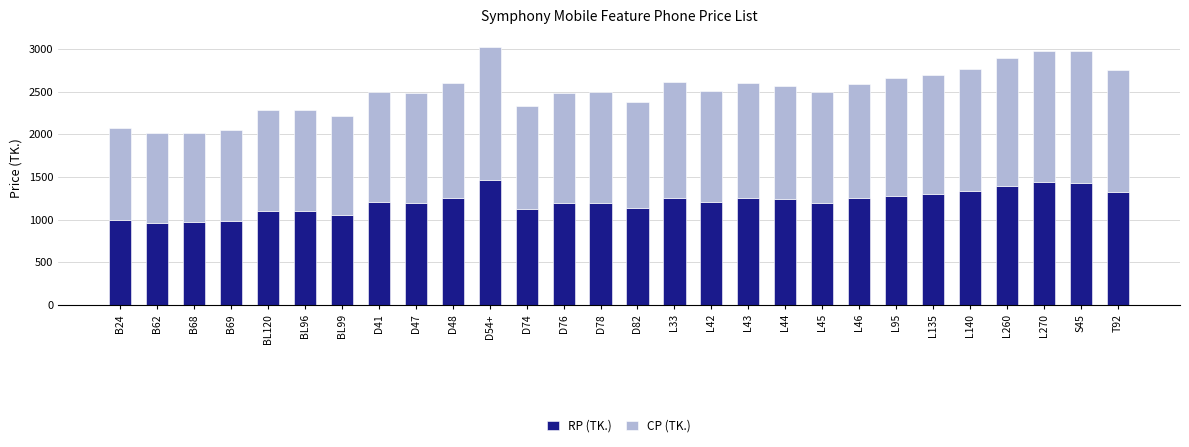

The RP (TK.) series shows 338 at L270. True or false?

False